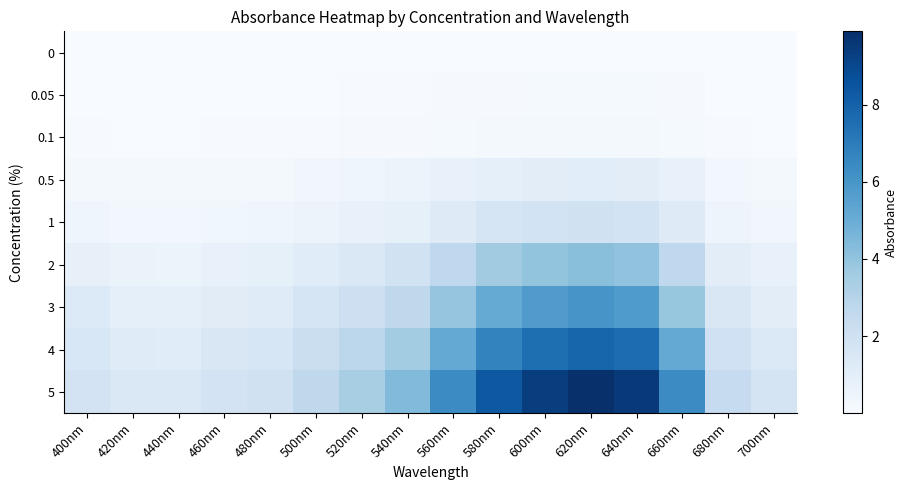

Rank the series at 480nm from lowest to highest value.

0, 0.05, 0.1, 0.5, 1, 2, 3, 4, 5